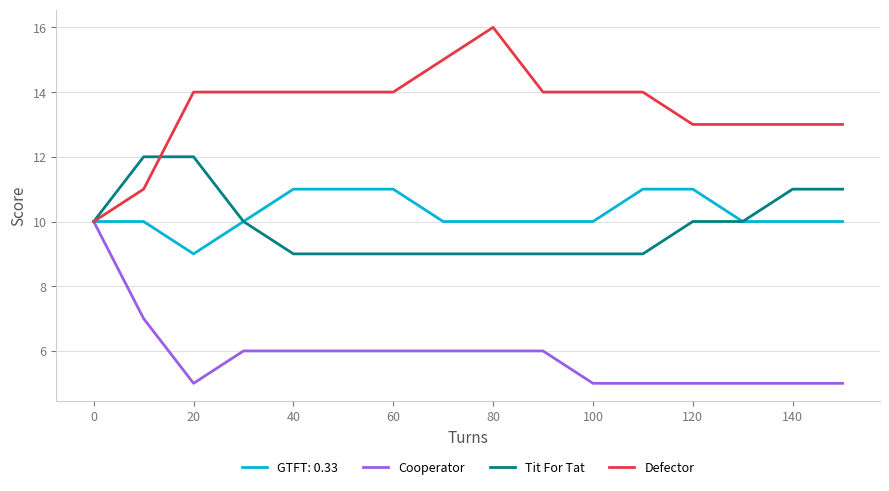

Which series has the largest total across all categories?

Defector